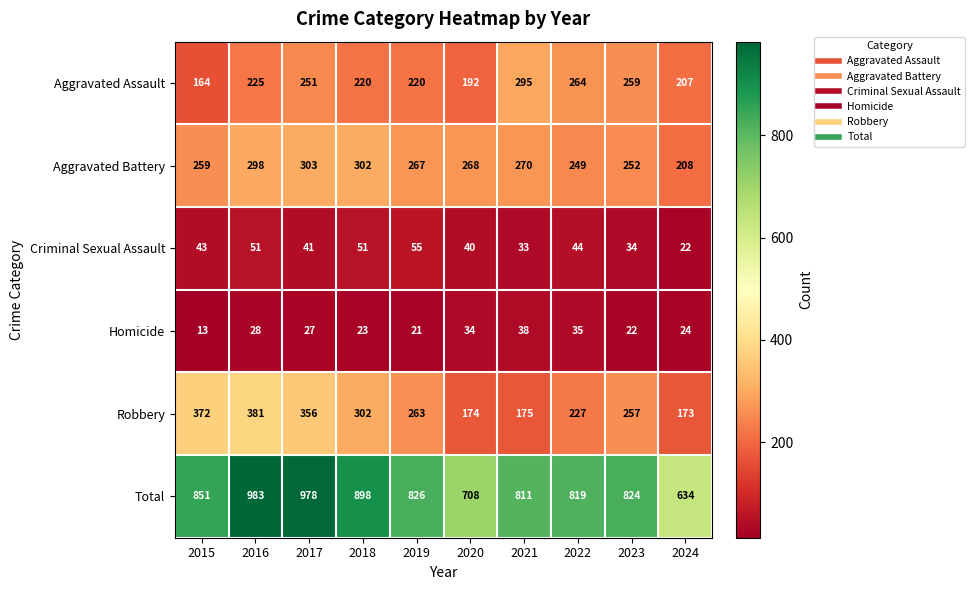

At which label does Robbery first exceed 263?

2015